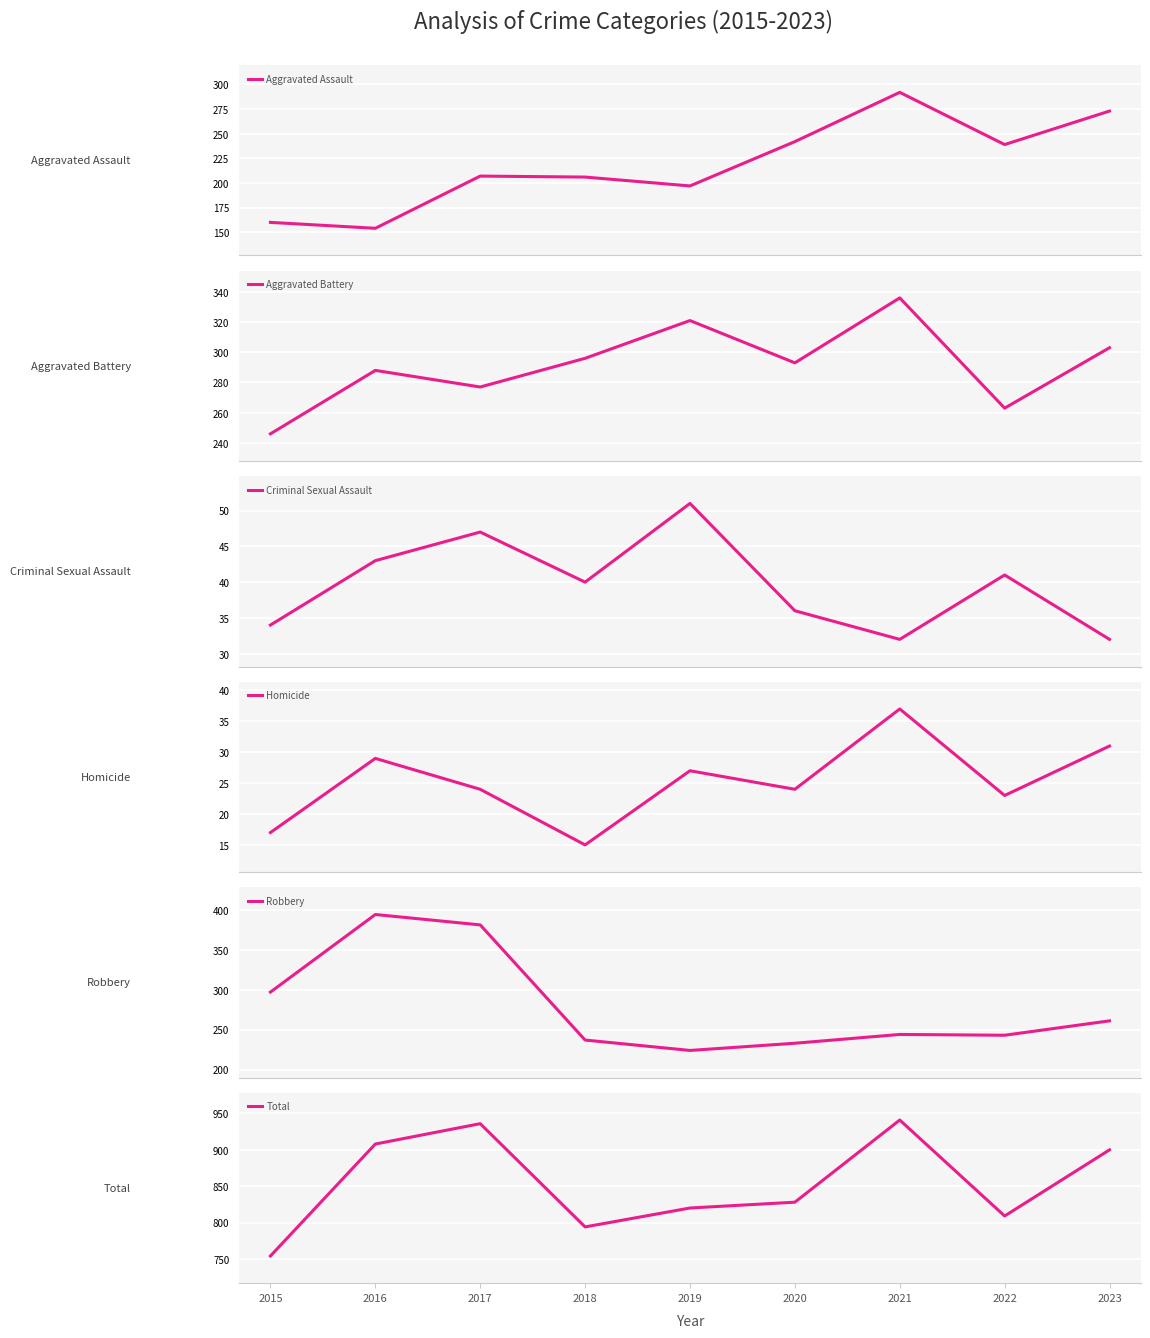

Is it true that Robbery equals 244 at 2021?

True